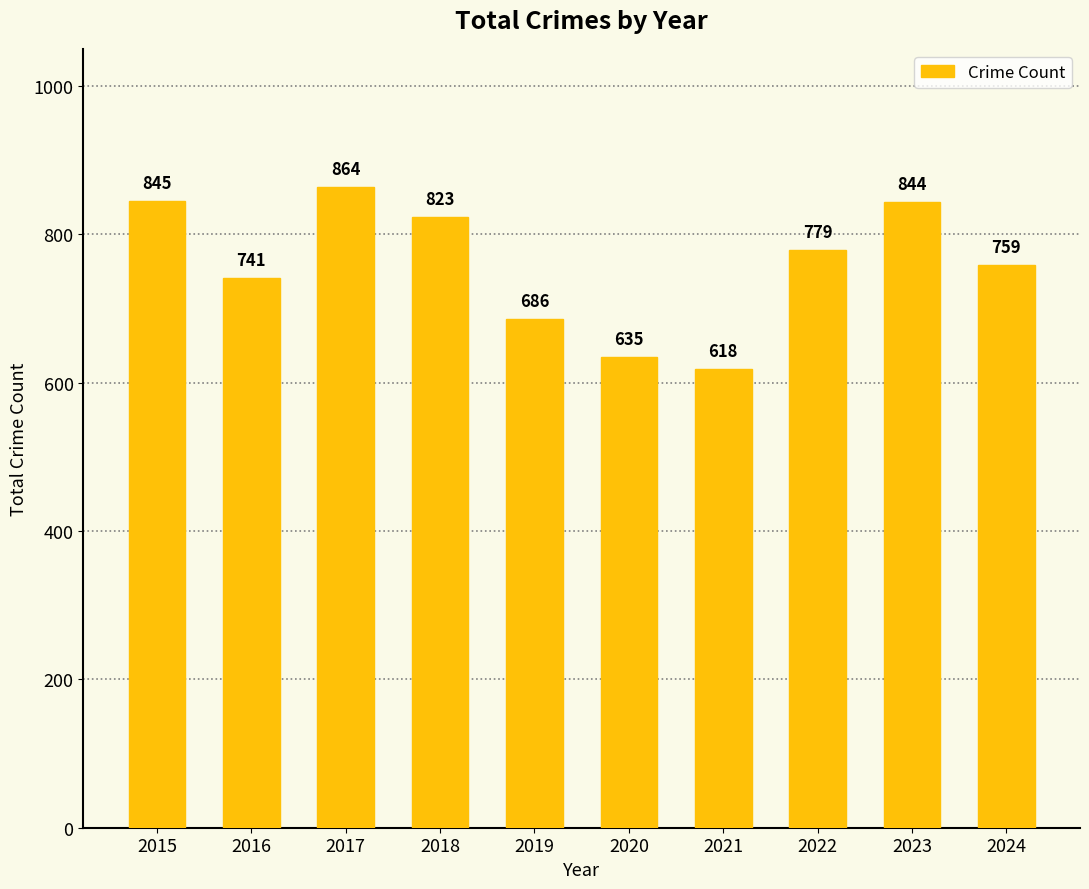

What is the maximum value shown in the chart?

864